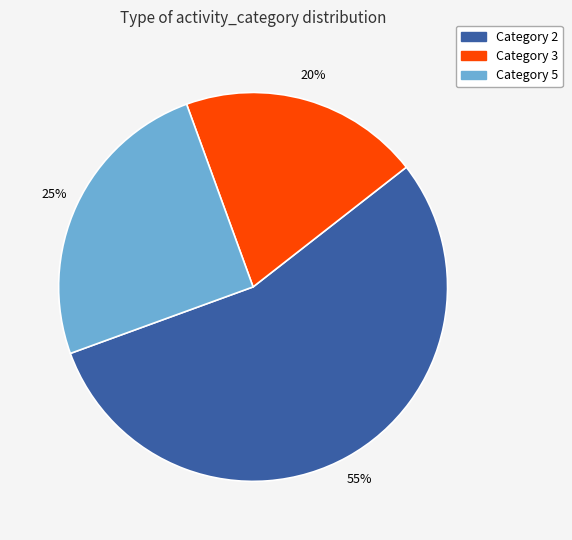

Is there a majority slice in this chart?

Yes